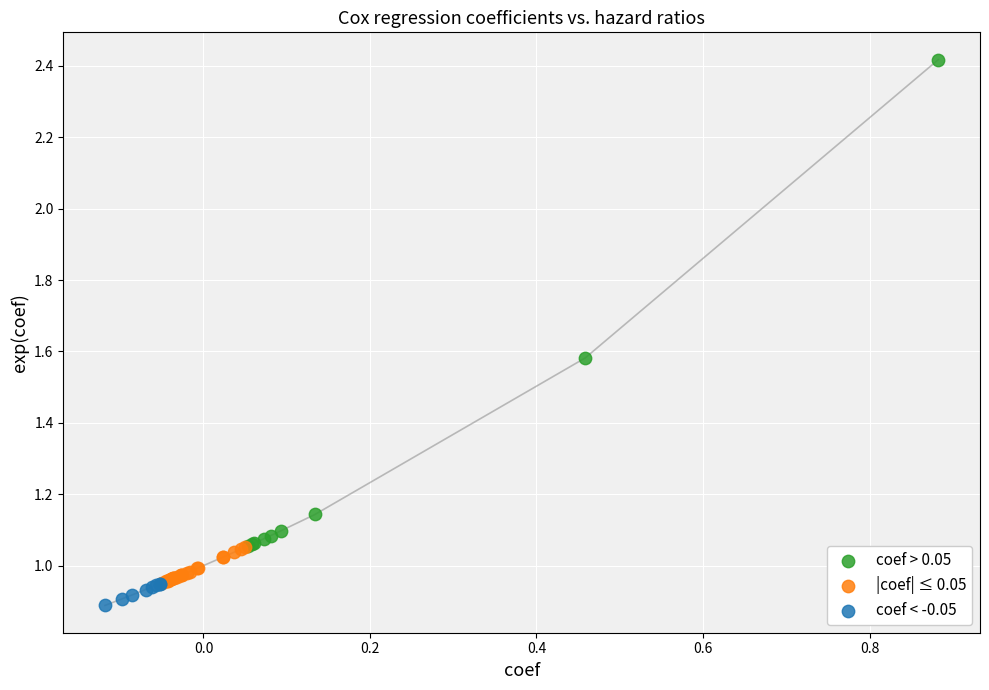

Which series reaches the maximum Y coordinate?

coef > 0.05